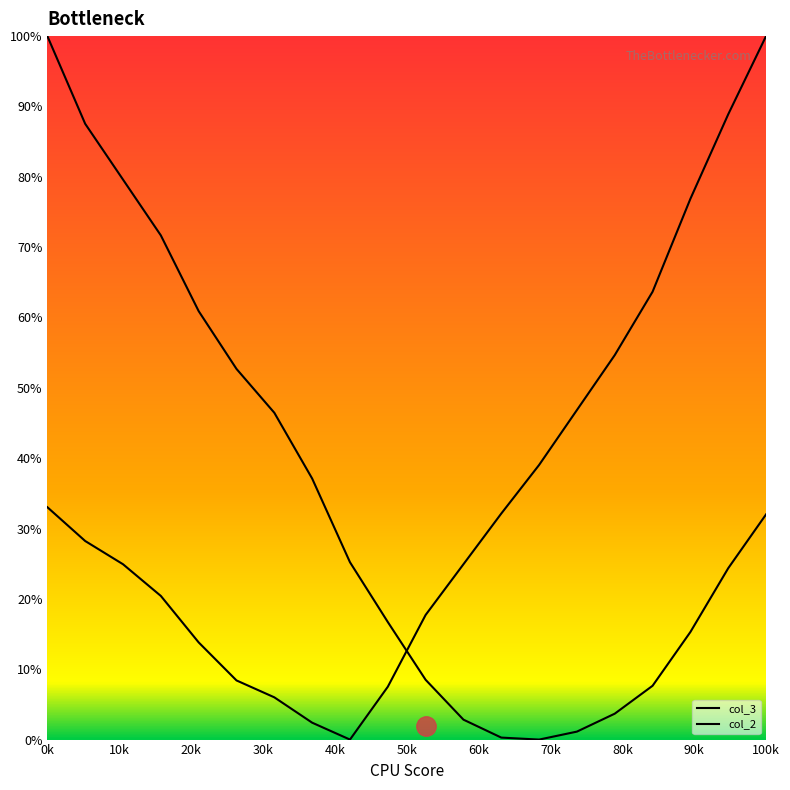

Does the chart have visible grid lines?

No